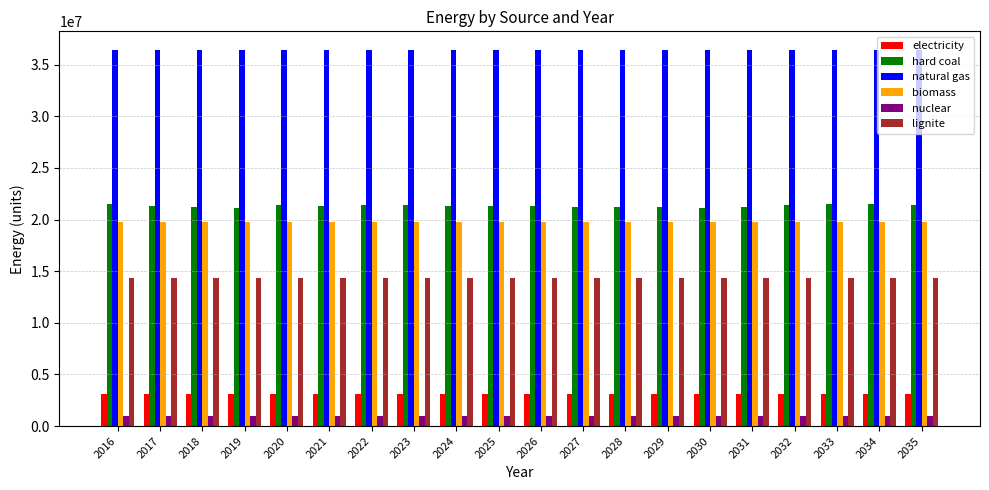

What is the lowest value of the natural gas series?

36409481.3